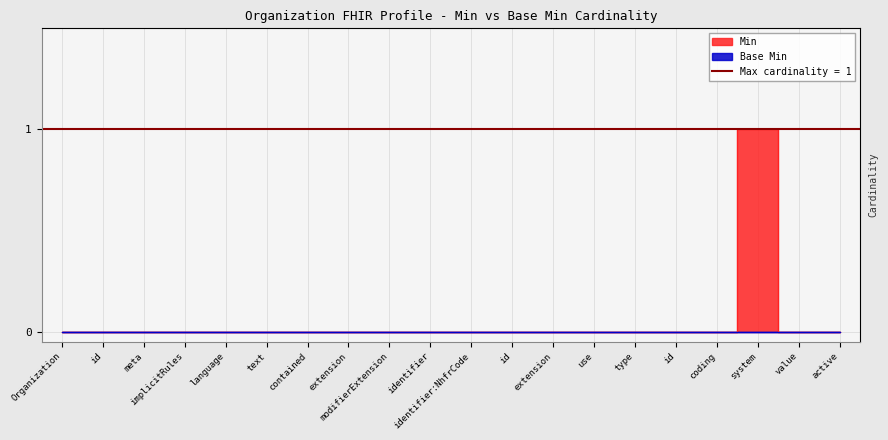

List the labels in order of value, largest first.

system, Organization, id, meta, implicitRules, language, text, contained, extension, modifierExtension, identifier, identifier:NhfrCode, id, extension, use, type, id, coding, value, active